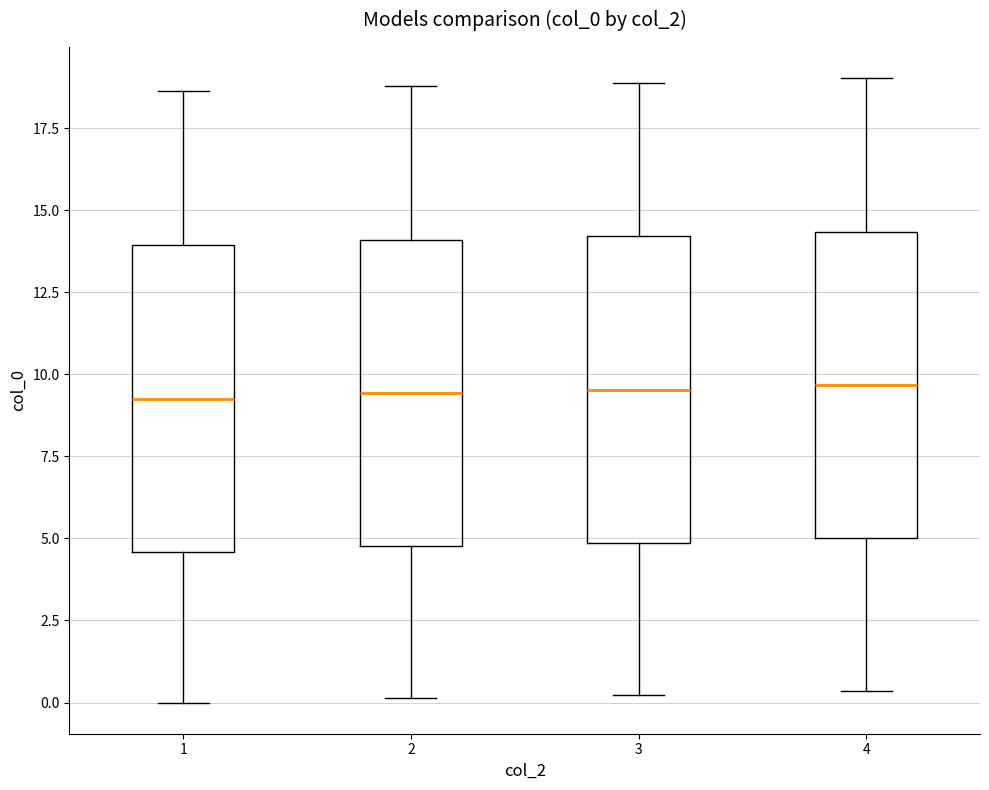

Where does the upper whisker of the box at x = 2 end on the y-axis? The values are not printed on the chart, so give them approximately, as read against the axis.

19.0